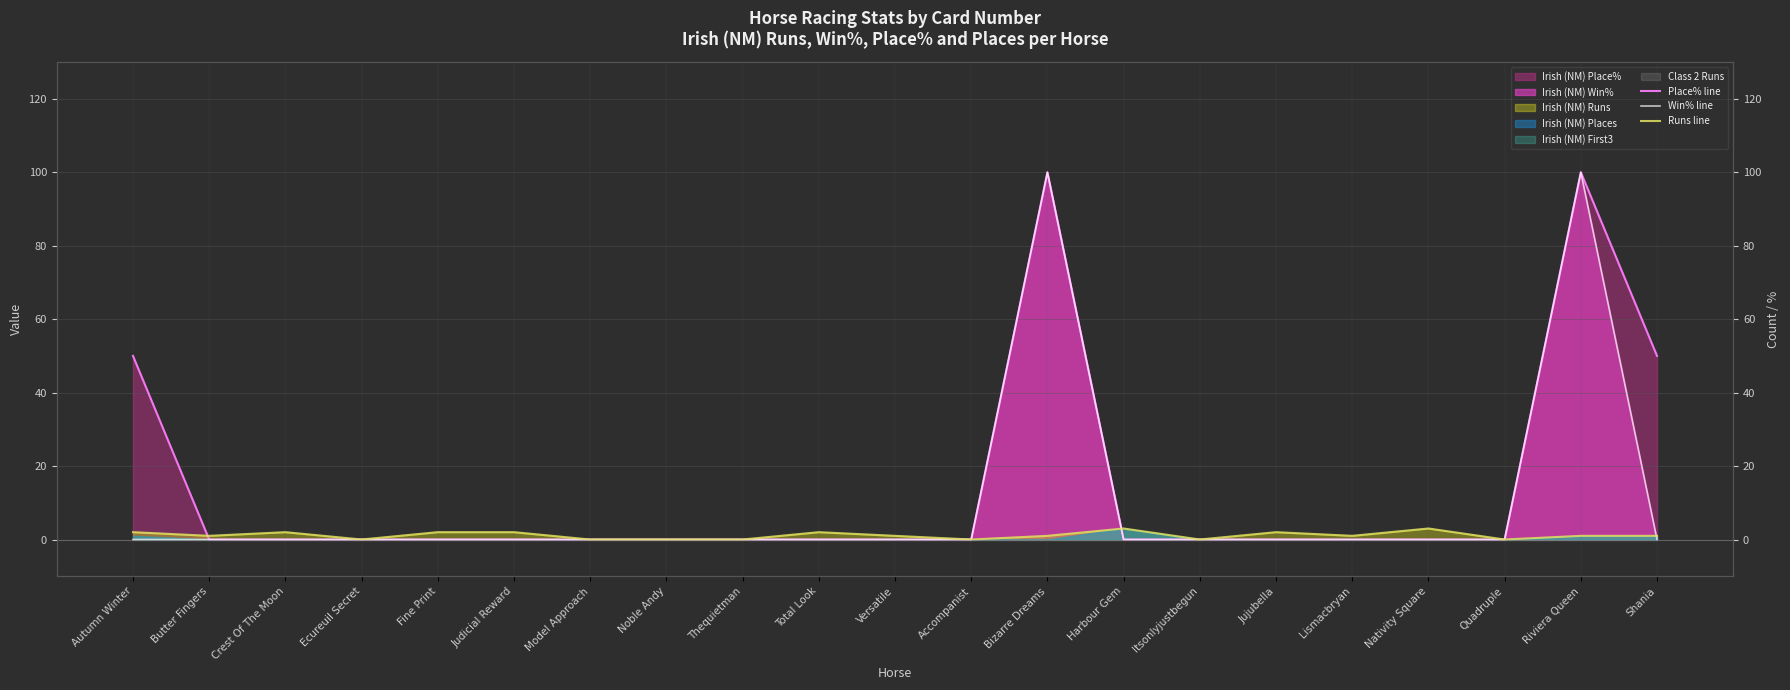

True or false: Runs line has a value of 3 at Total Look.

False